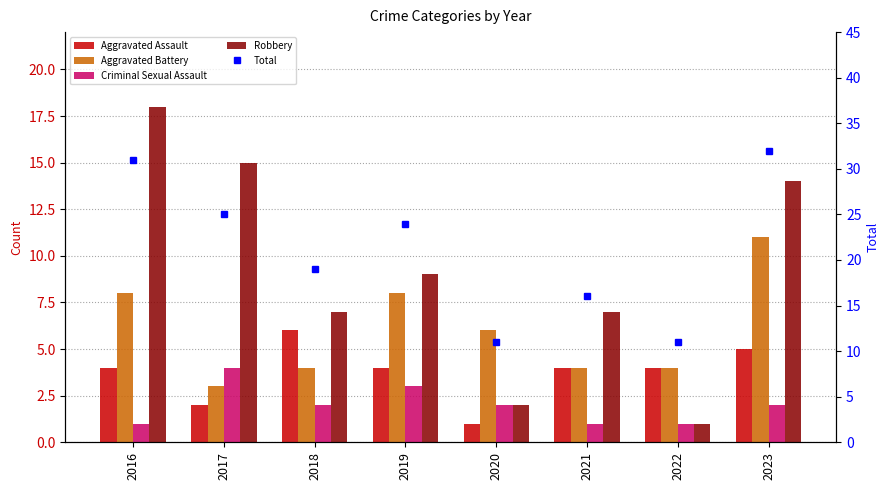

How many data points in Aggravated Battery are less than 6?

4